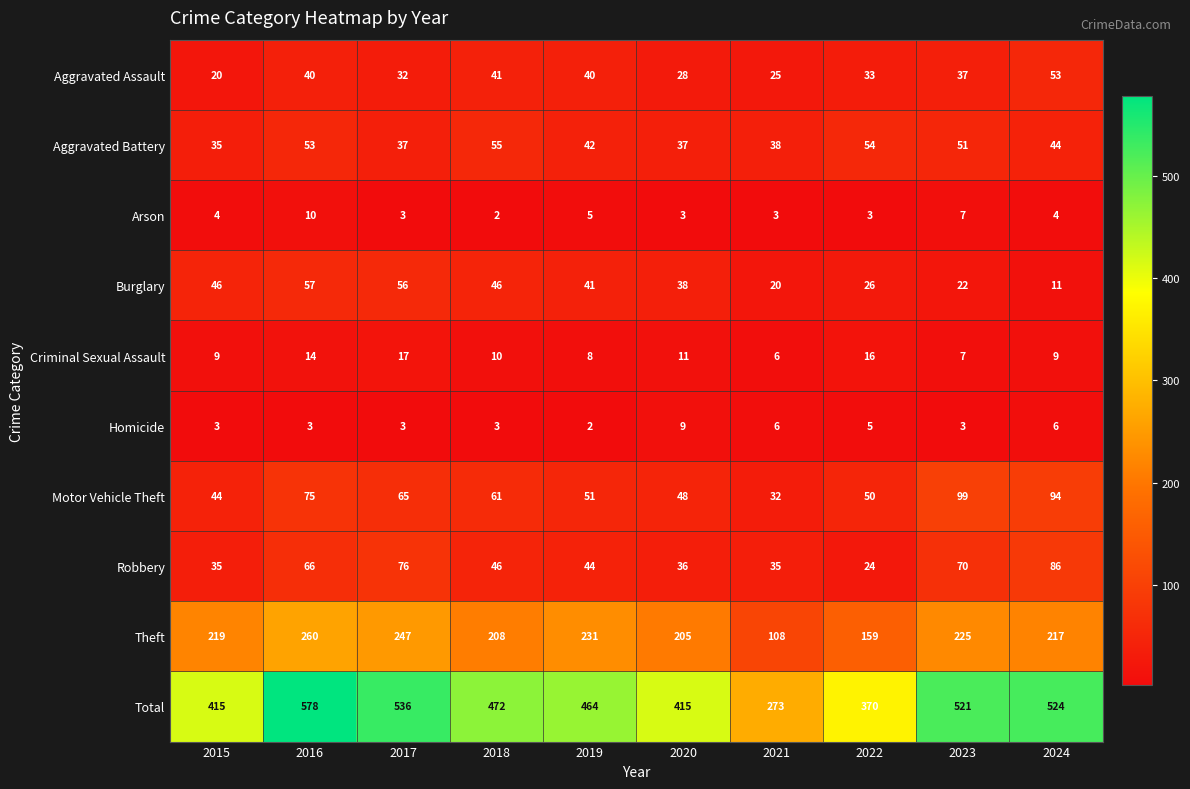

How many data points does each series have?

10